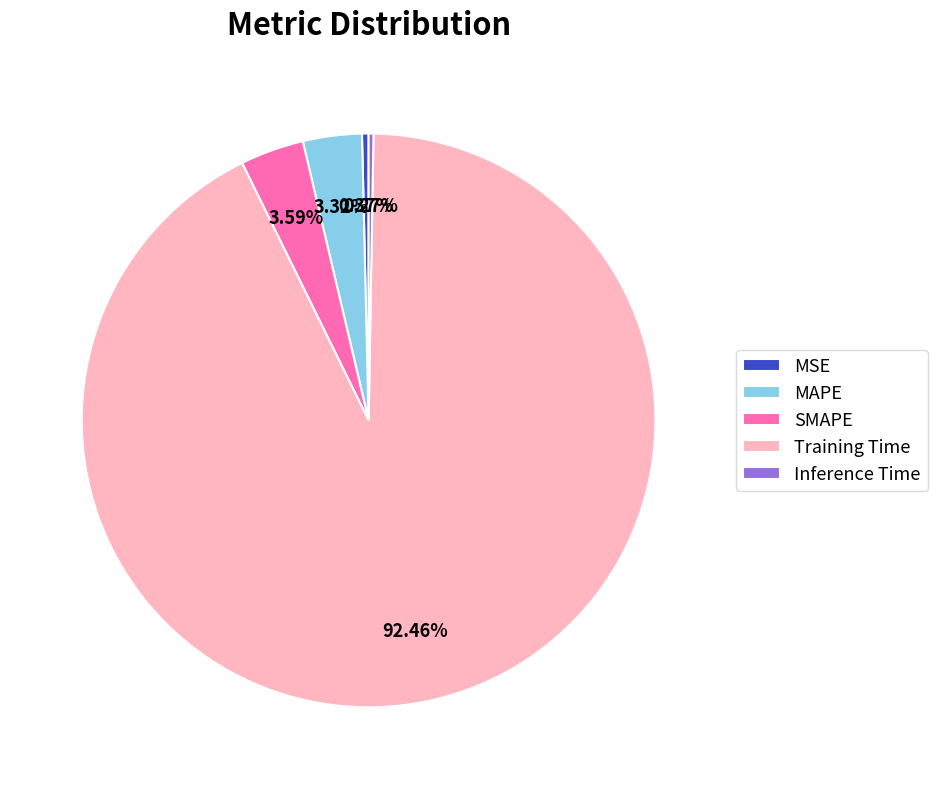

What is the largest slice in the pie chart?

Training Time